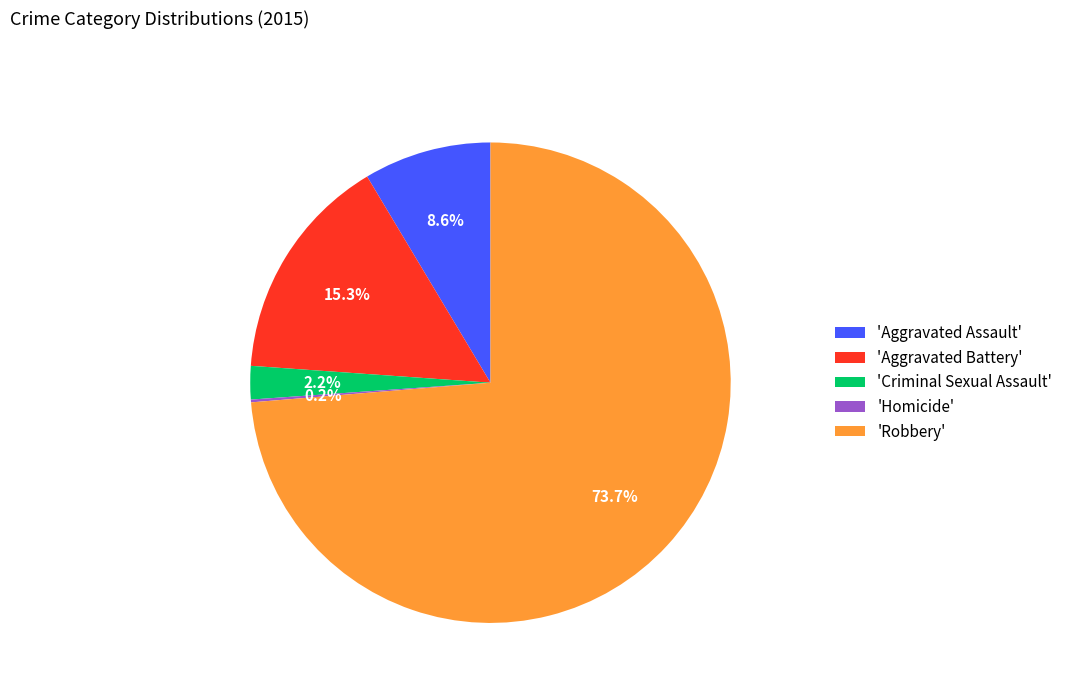

What is the total percentage of 'Aggravated Assault' and 'Criminal Sexual Assault'?

10.8%